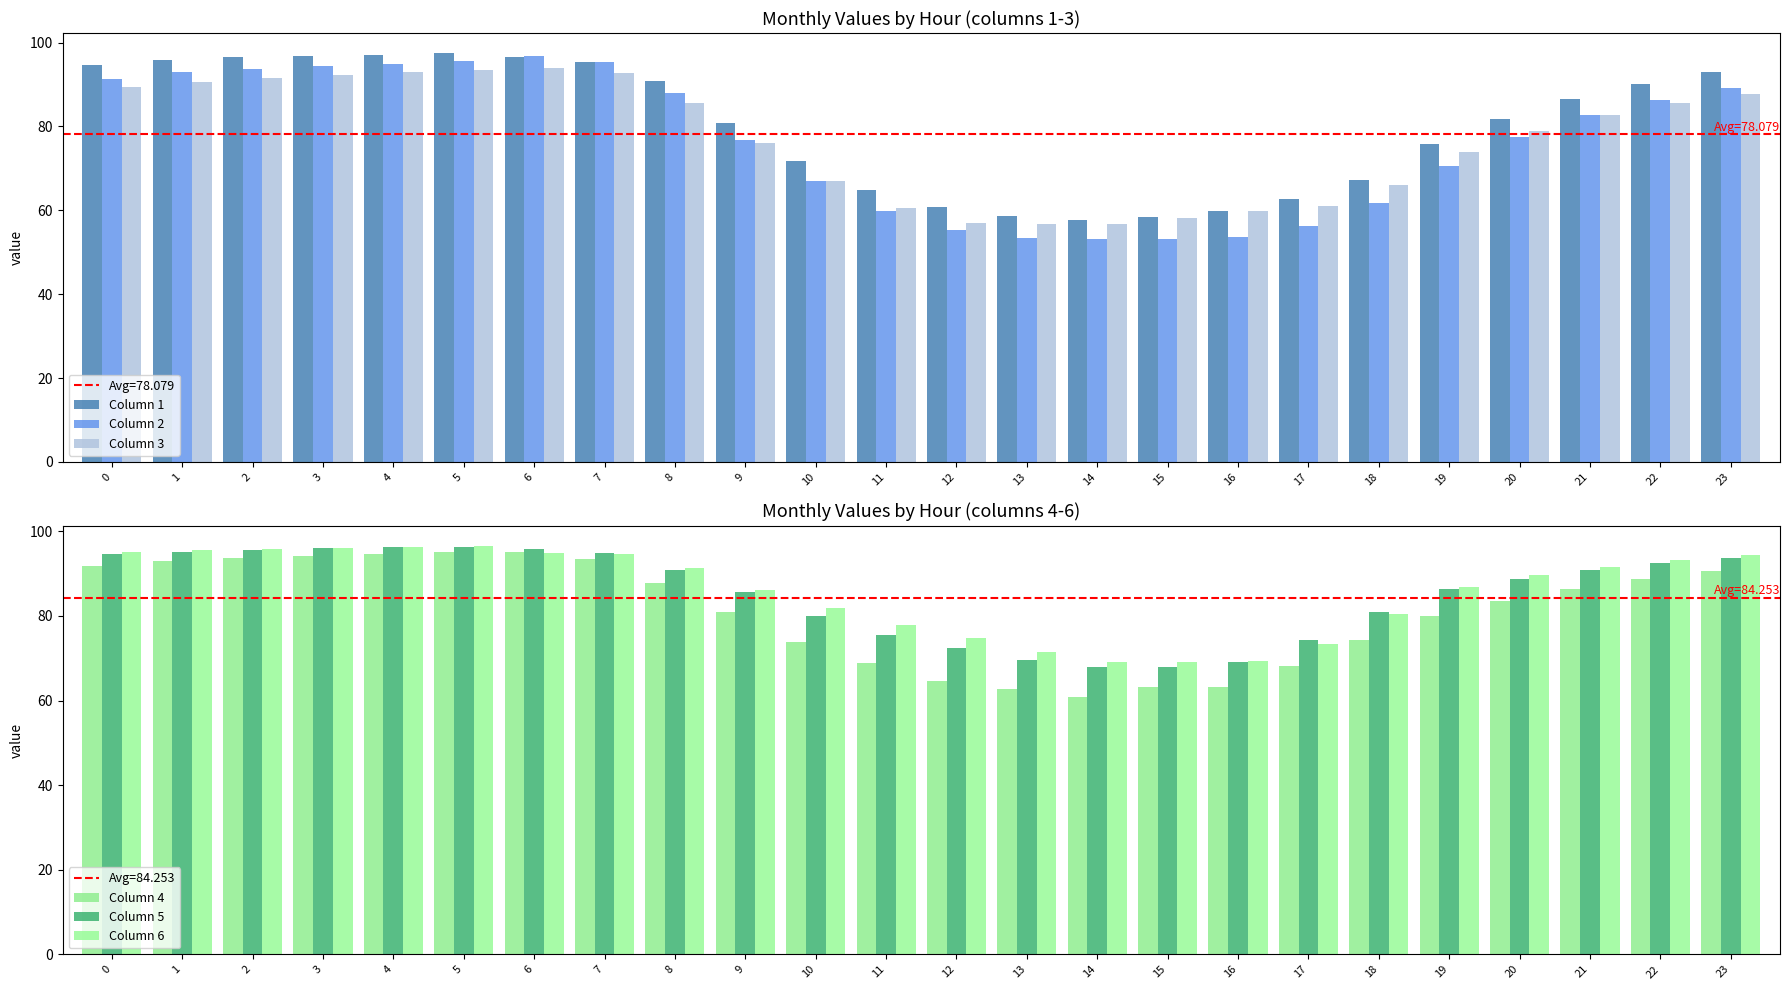

Is the value of Column 5 at 6 greater than the value of Column 1 at 5?

No